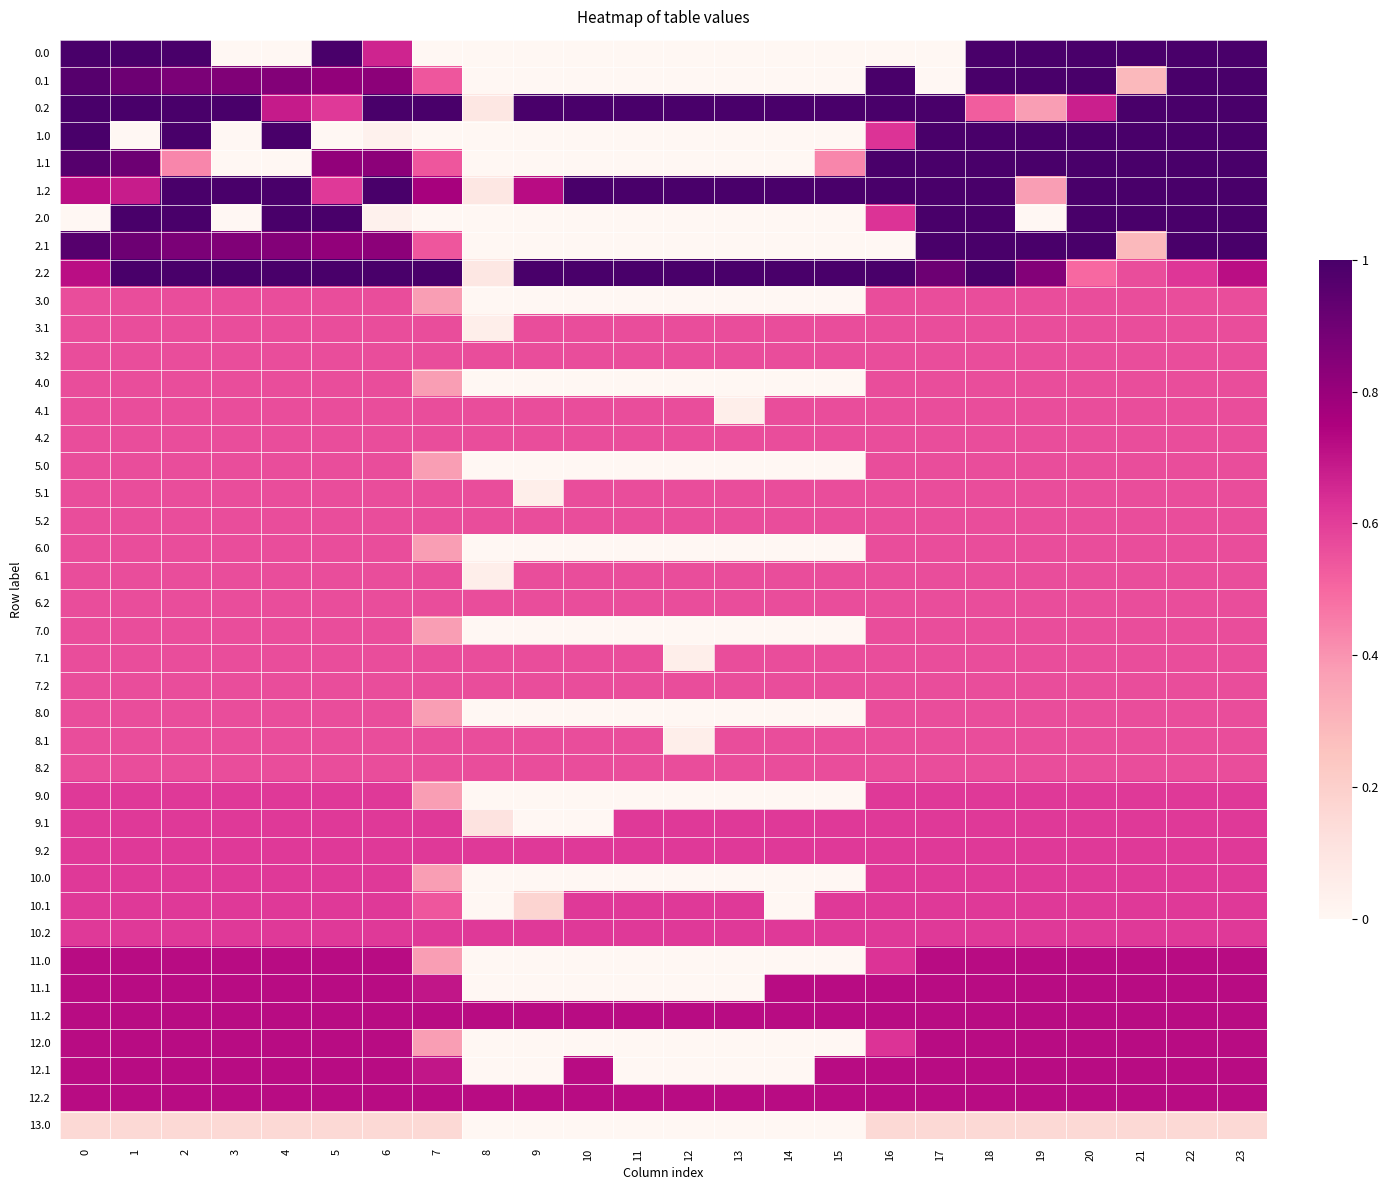

Which has a higher value, 20 or 11?

20